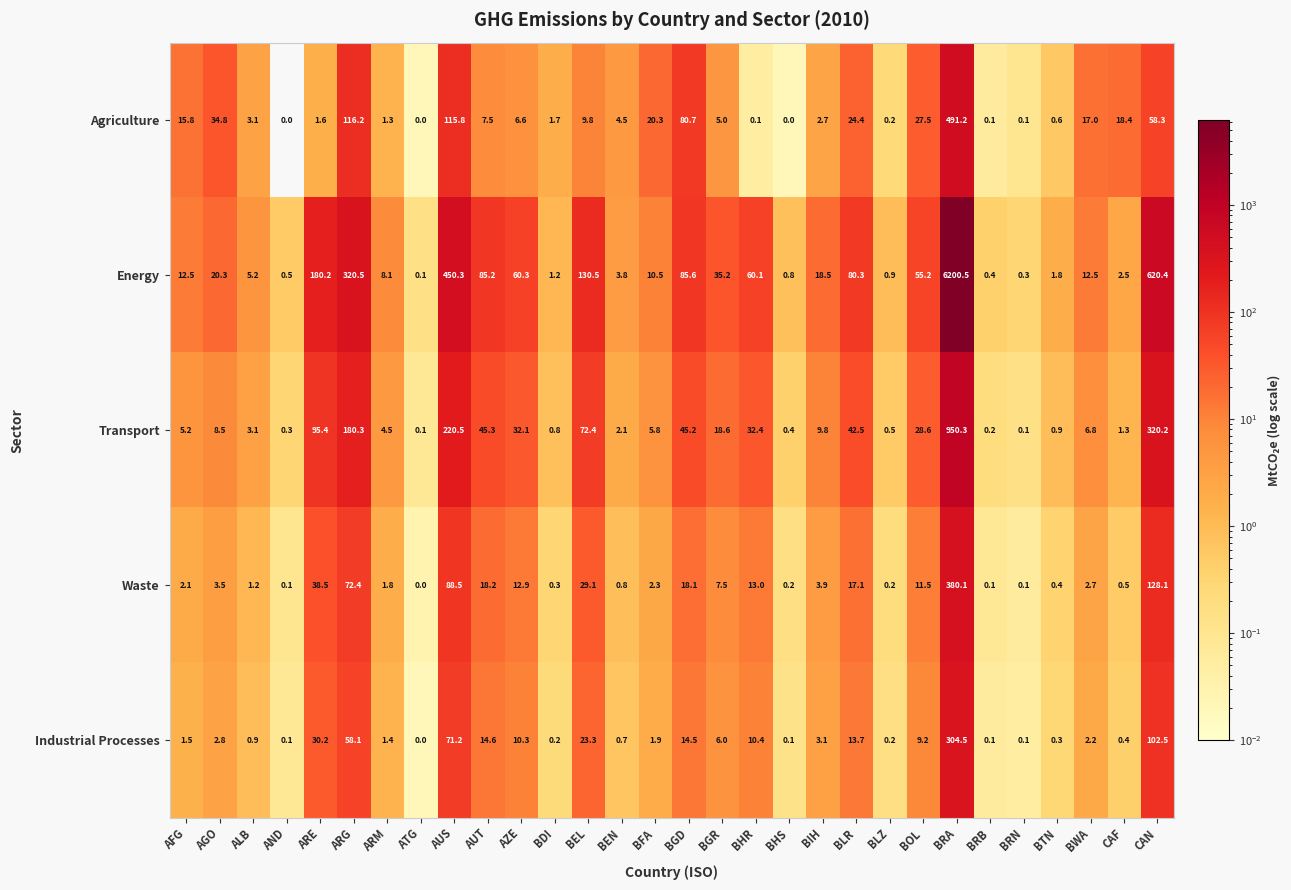

True or false: Energy has a value of 8.9 at ALB.

False